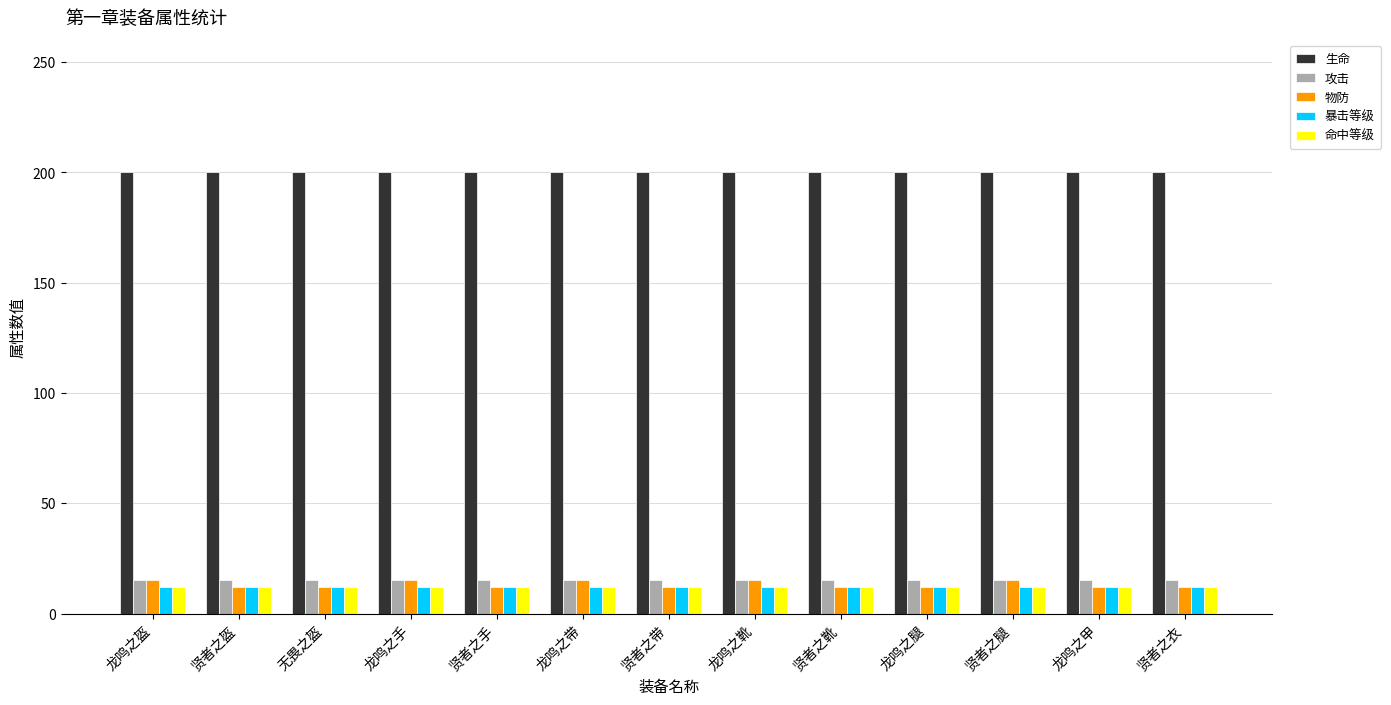

Count the number of data series in this chart.

5